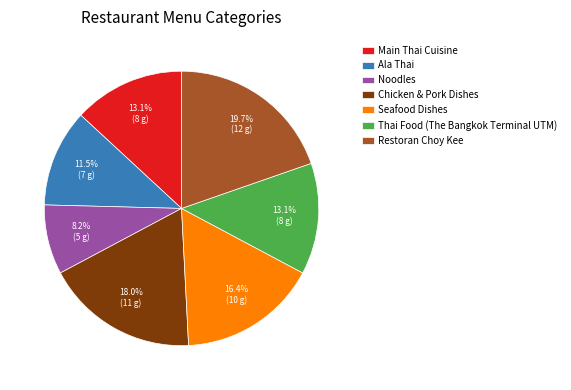

Does Restoran Choy Kee represent more than half of the total?

No